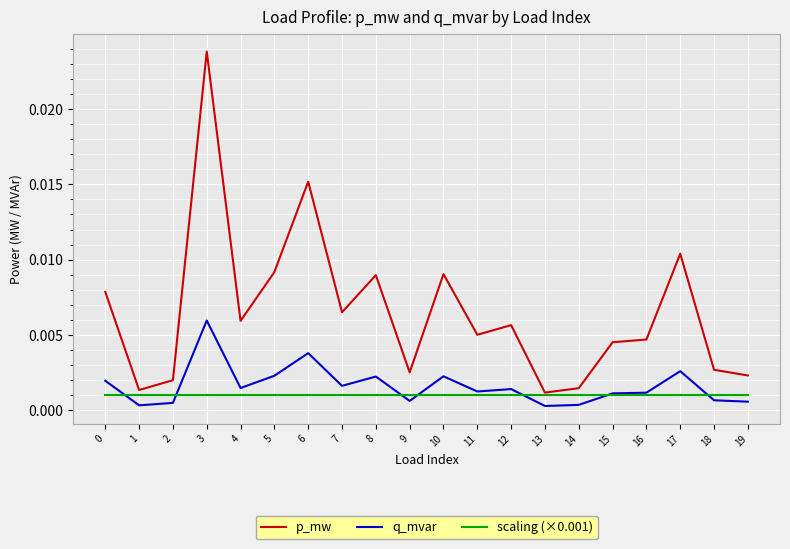

Which series has the widest spread of values?

p_mw